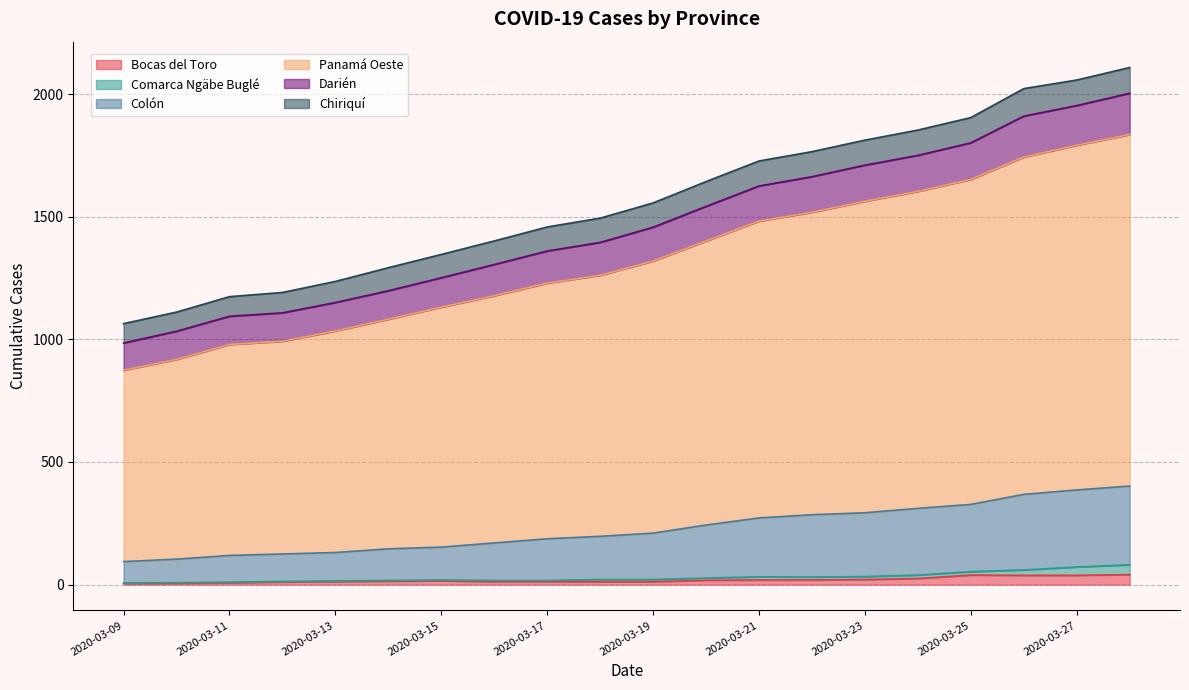

Which has a higher value, 2020-03-20 or 2020-03-16?

2020-03-20